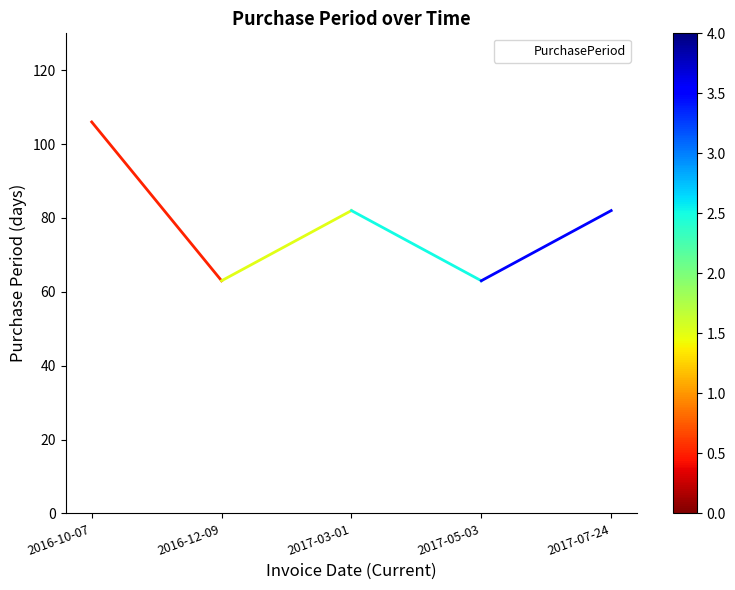

The chart shows a value of 55 at 2017-07-24. True or false?

False